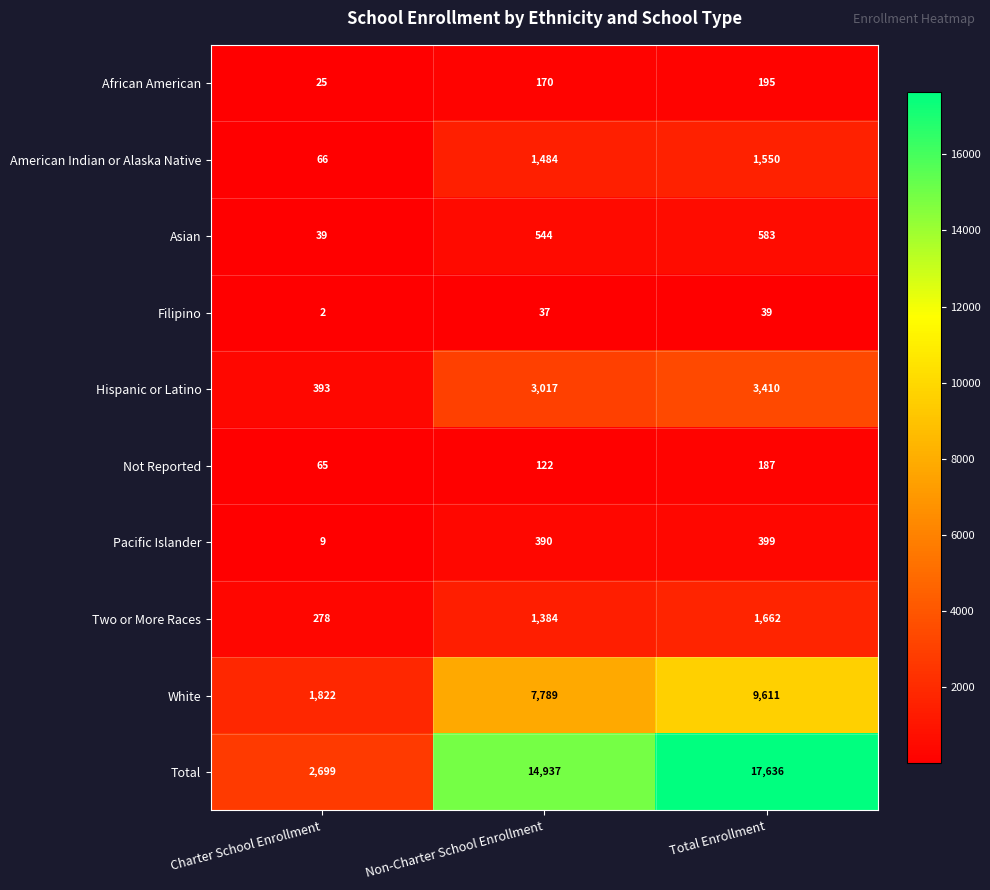

The Filipino series shows 37 at Non-Charter School Enrollment. True or false?

True